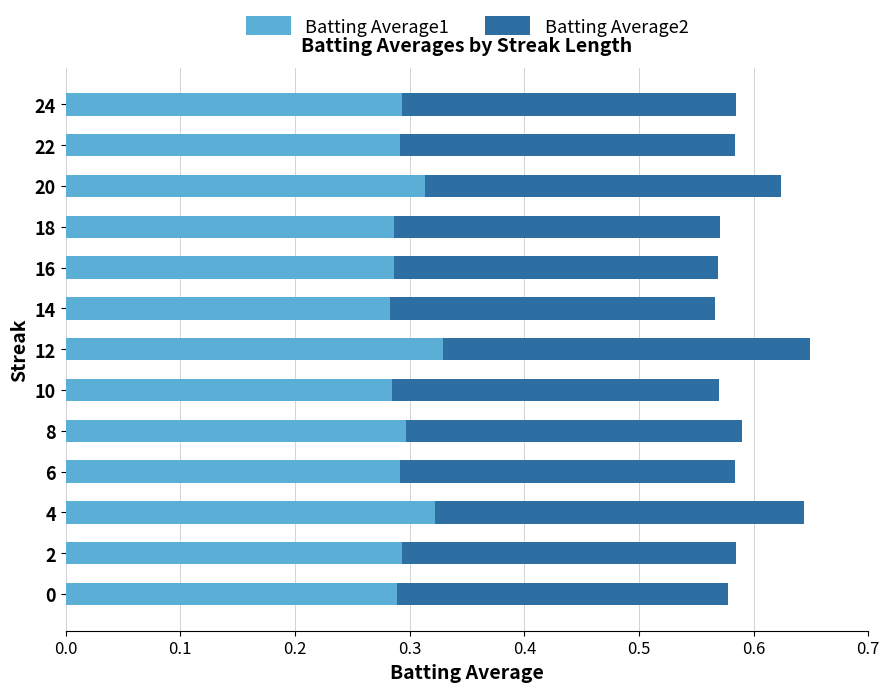

The value of Batting Average1 at 14 is 0.4. True or false?

False